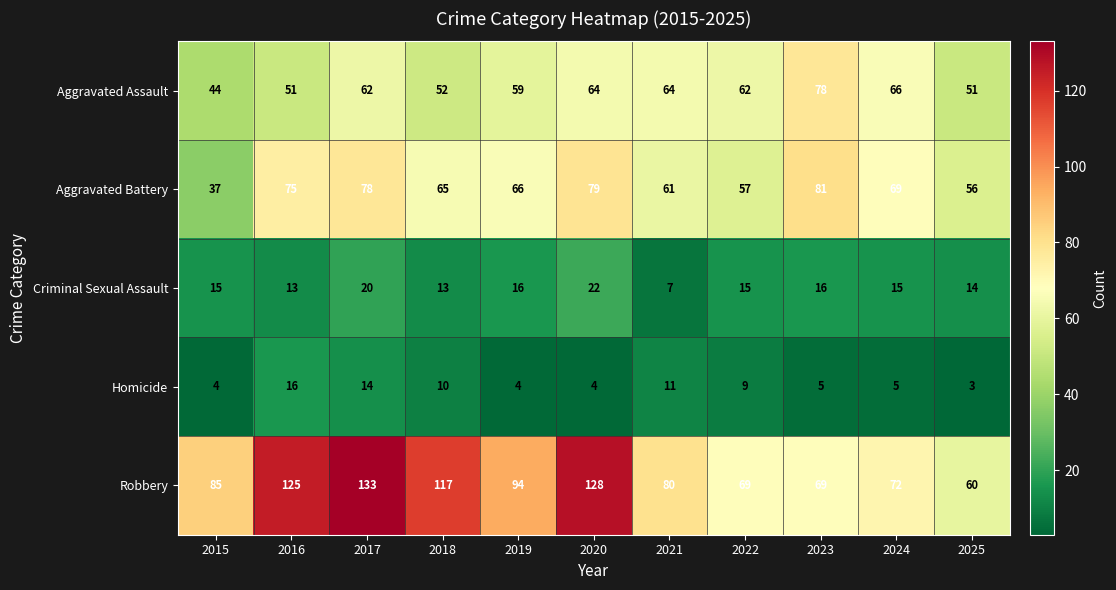

Rank the series by their maximum value, from highest to lowest.

Robbery, Aggravated Battery, Aggravated Assault, Criminal Sexual Assault, Homicide